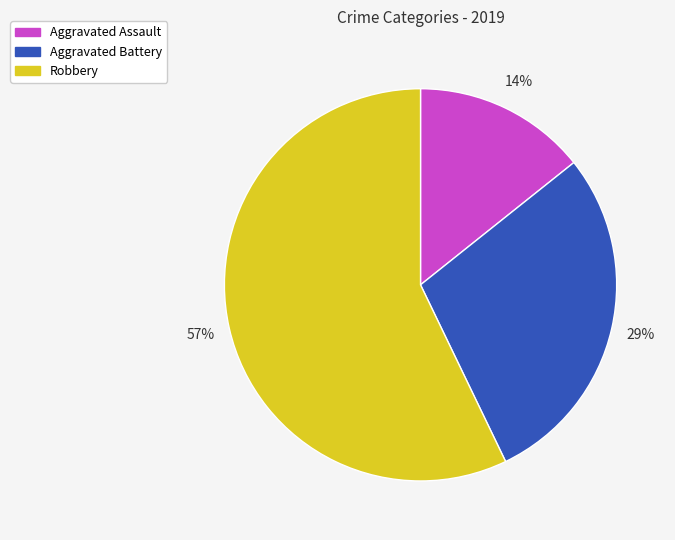

True or false: Aggravated Battery accounts for 29% of the total.

True